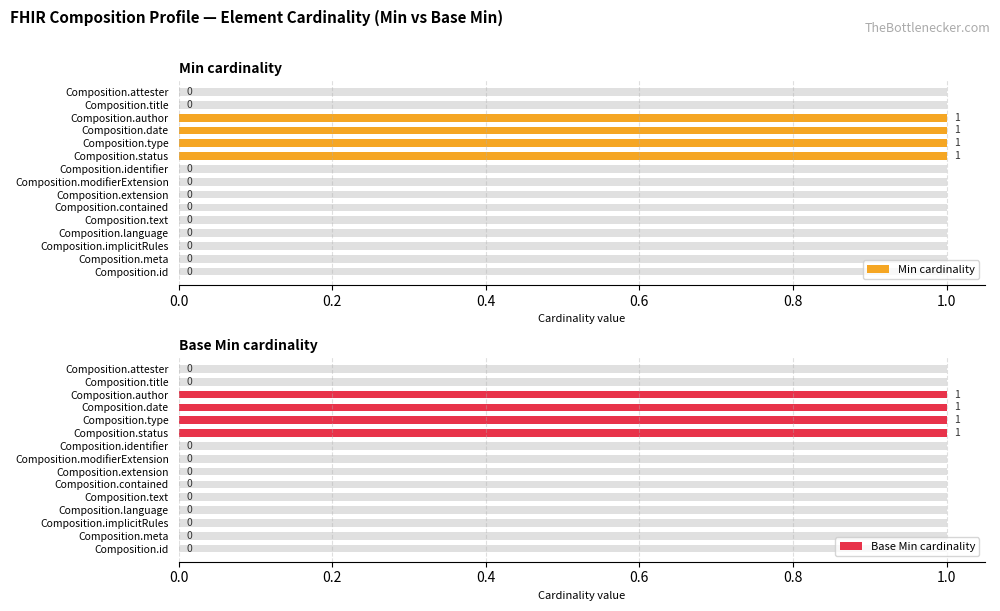

How many series are shown in this chart?

2